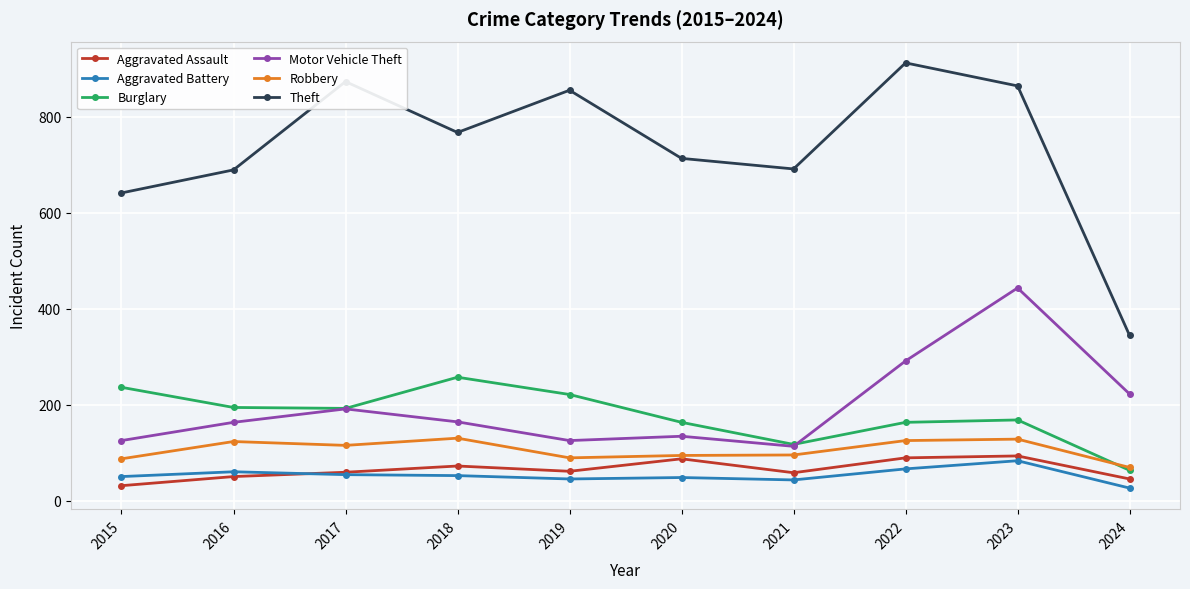

What is the value of the Aggravated Assault point at the 2nd from the left?

50